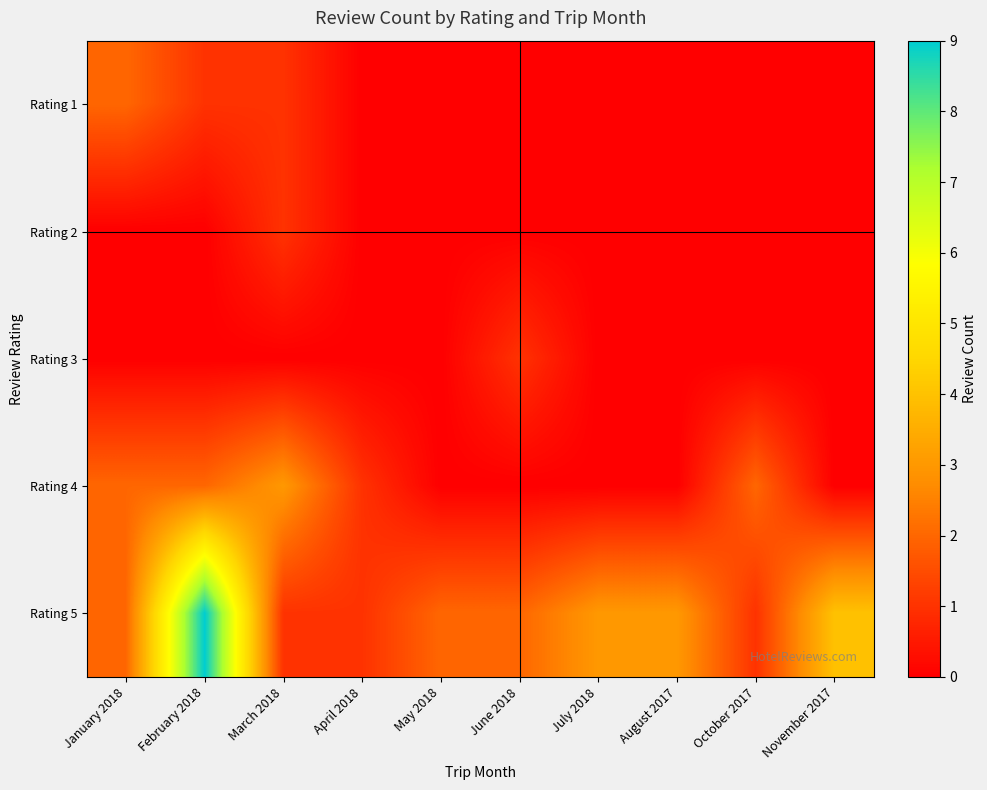

Which series has the largest total across all categories?

Rating 5